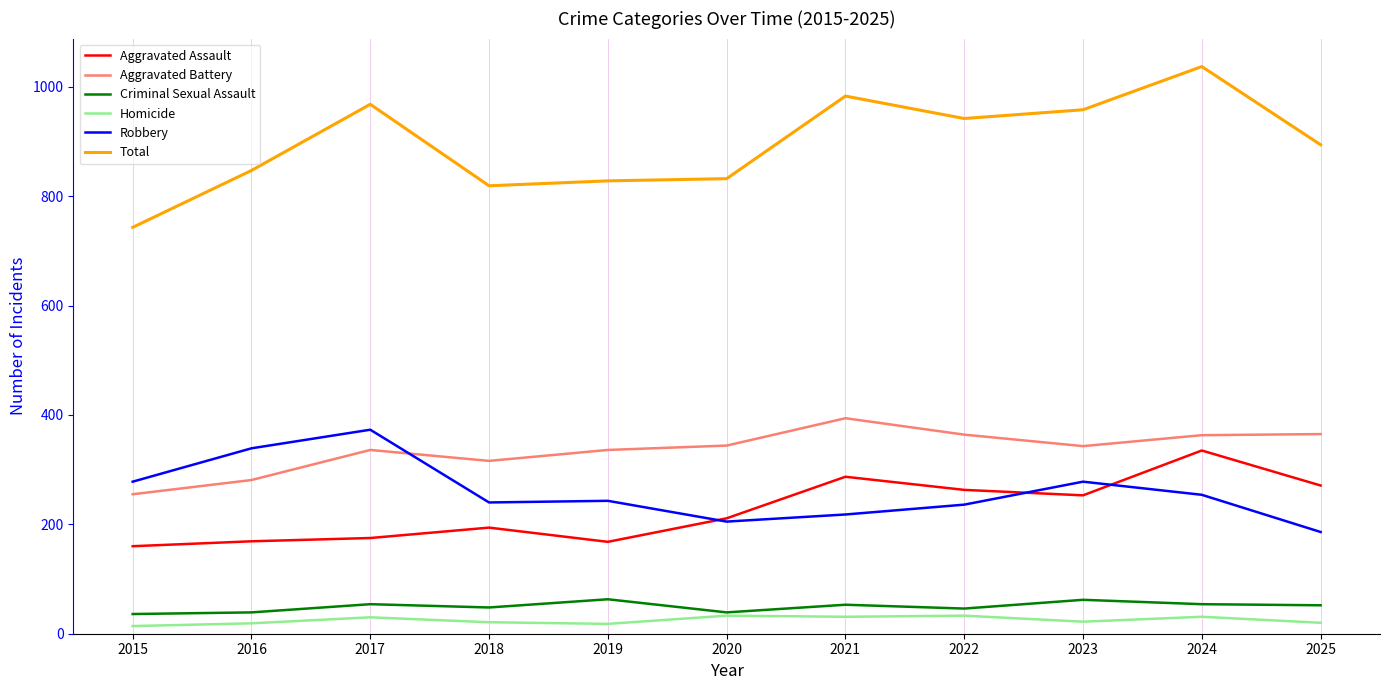

Does the chart have visible grid lines?

No